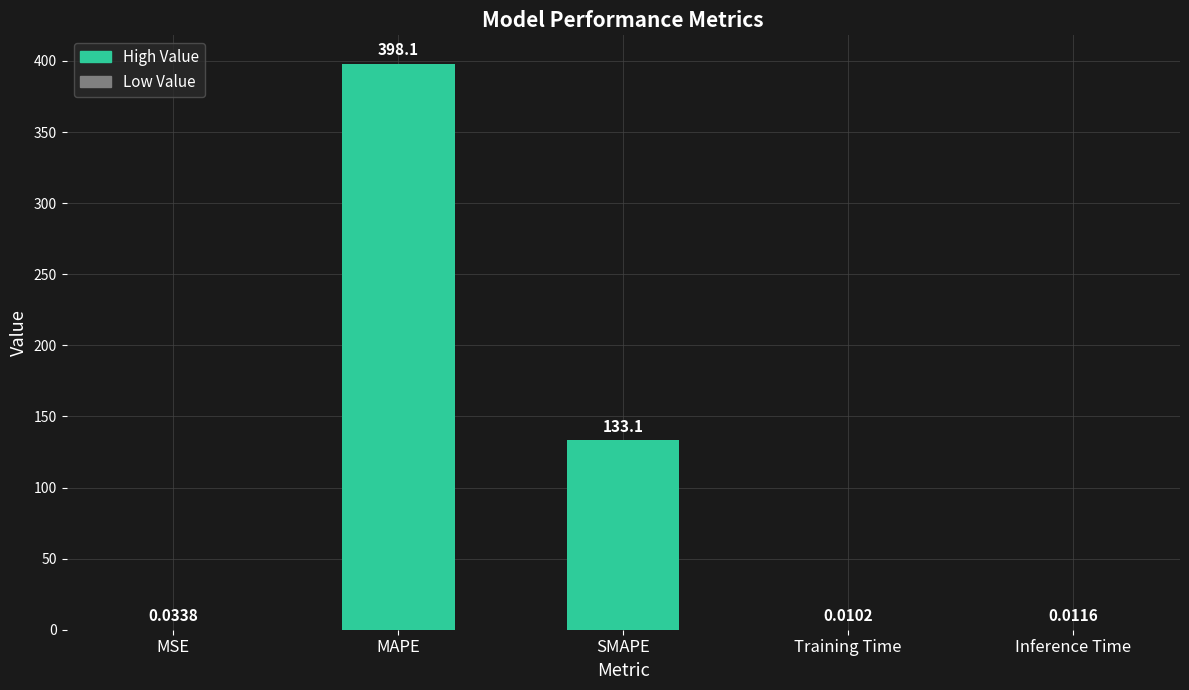

Where is the data nearest to the value 199?

SMAPE